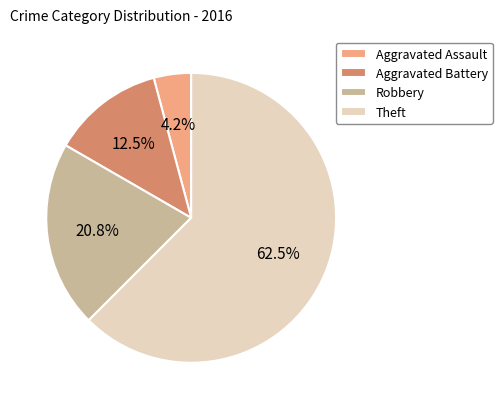

What is the ratio of the value at Theft to the value at Aggravated Battery?

5.0